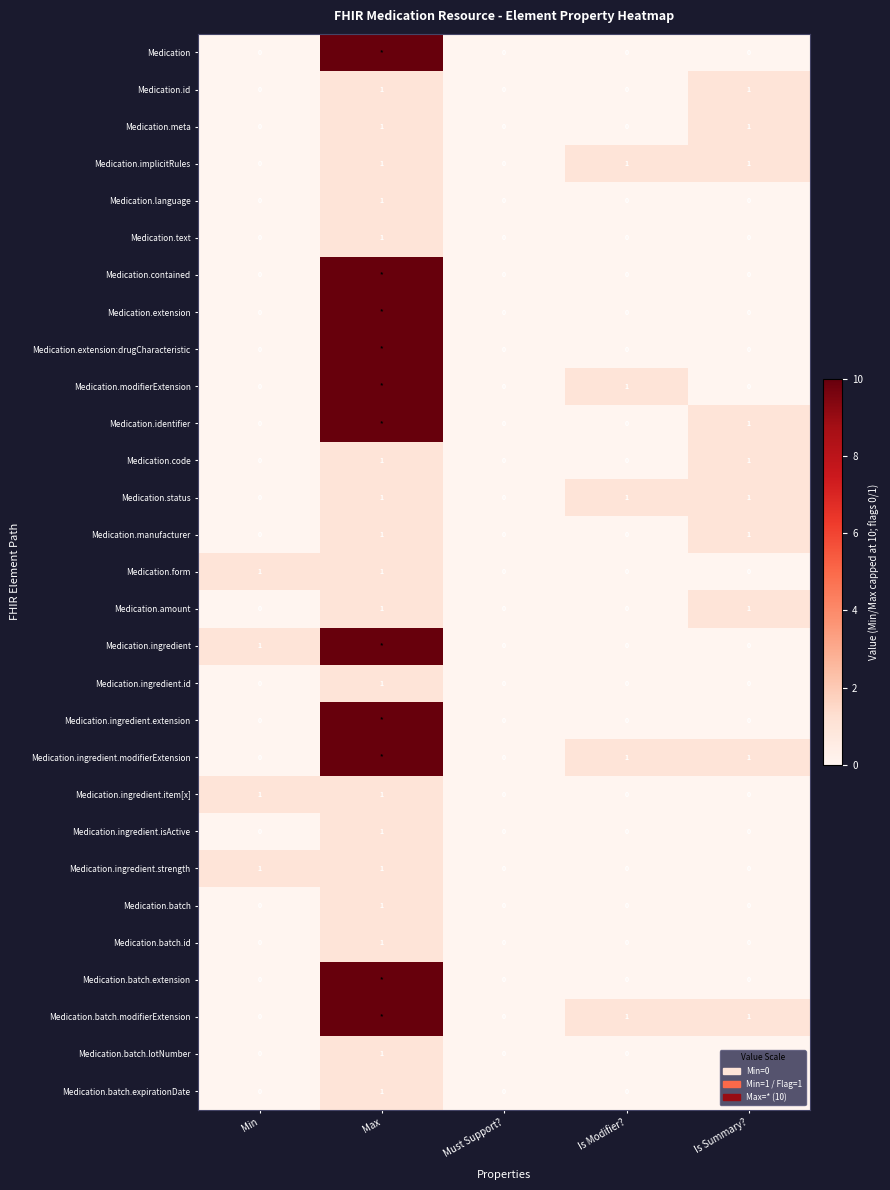

Is it true that Medication.batch.id equals 0 at Min?

True